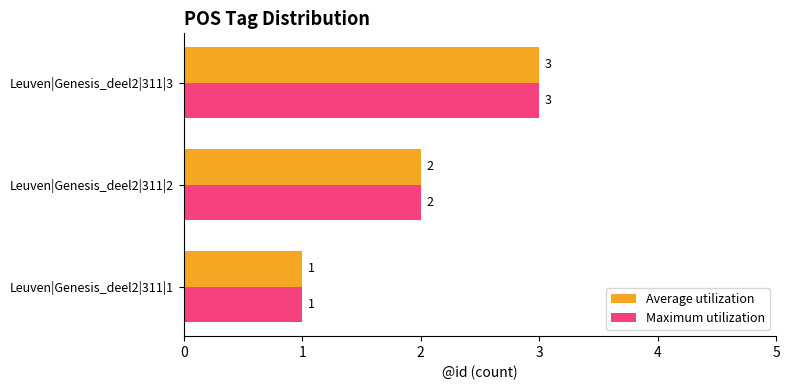

Which category has the highest value across all series?

Leuven|Genesis_deel2|311|3